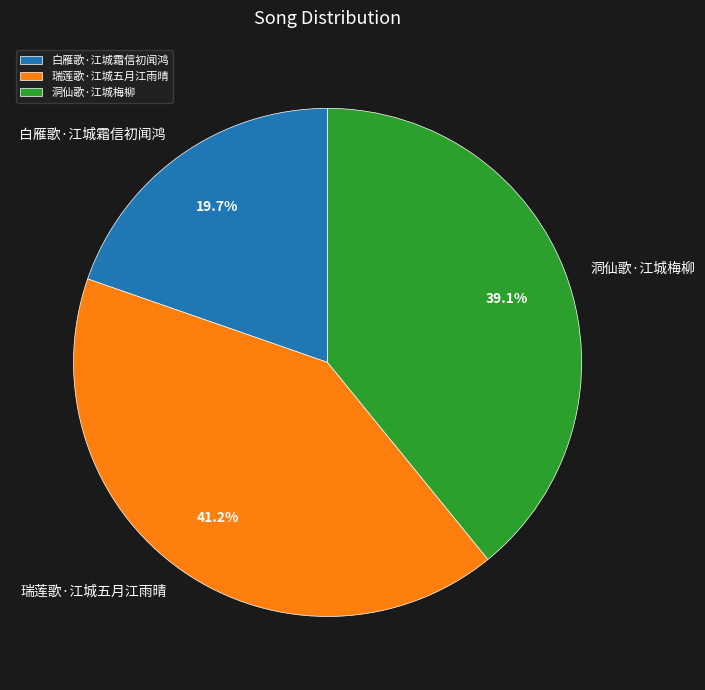

True or false: 白雁歌·江城霜信初闻鸿 accounts for 10% of the total.

False